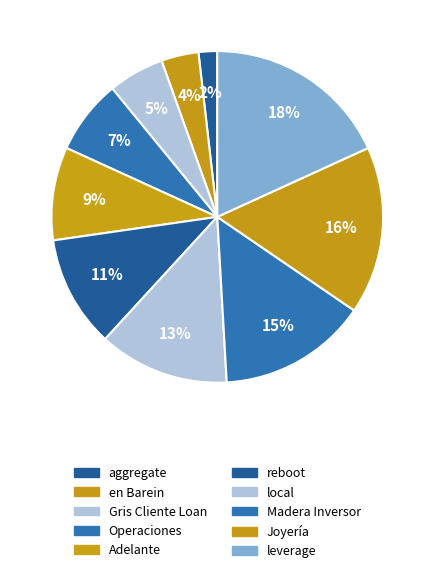

Is there a majority slice in this chart?

No